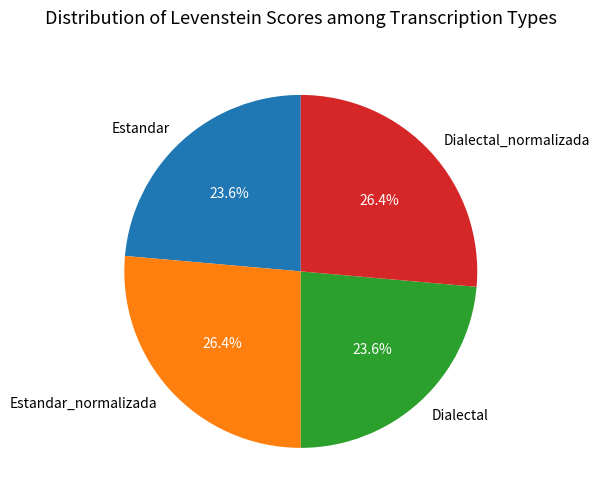

To the nearest percent, what percentage of the pie is Dialectal_normalizada?

26%